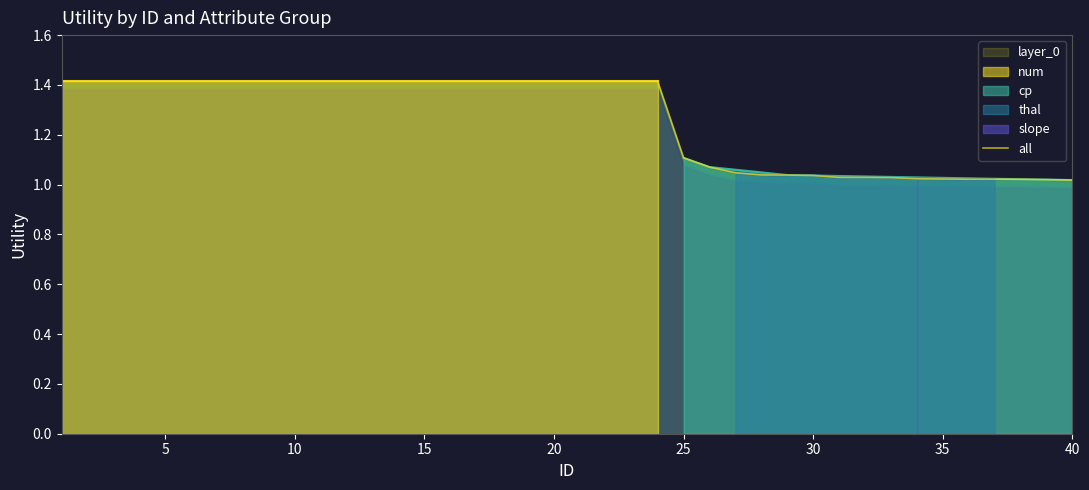

Is it true that all equals 1.4 at 40?

False